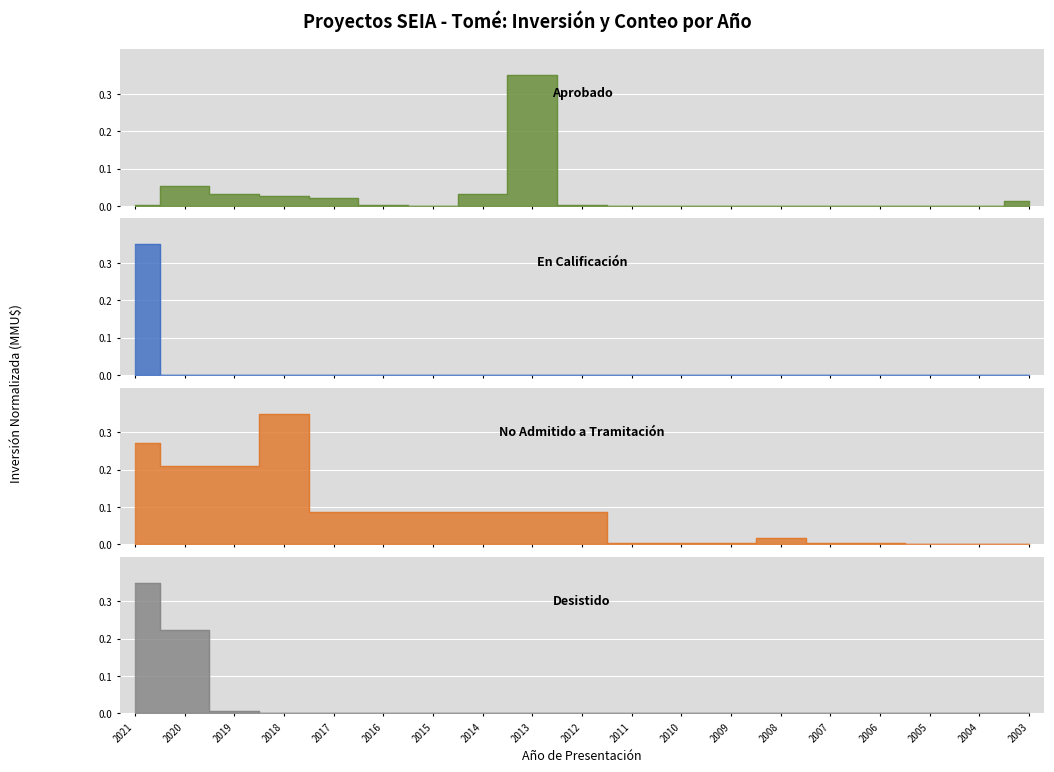

The En Calificación series shows 0.0 at 2006. True or false?

True